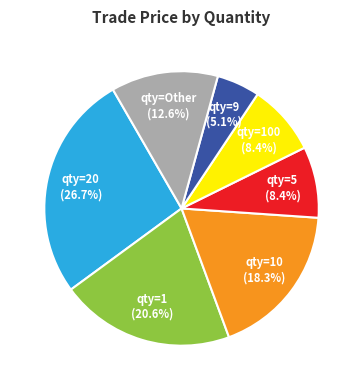

Is the sum of qty=9 and qty=Other greater than half?

No